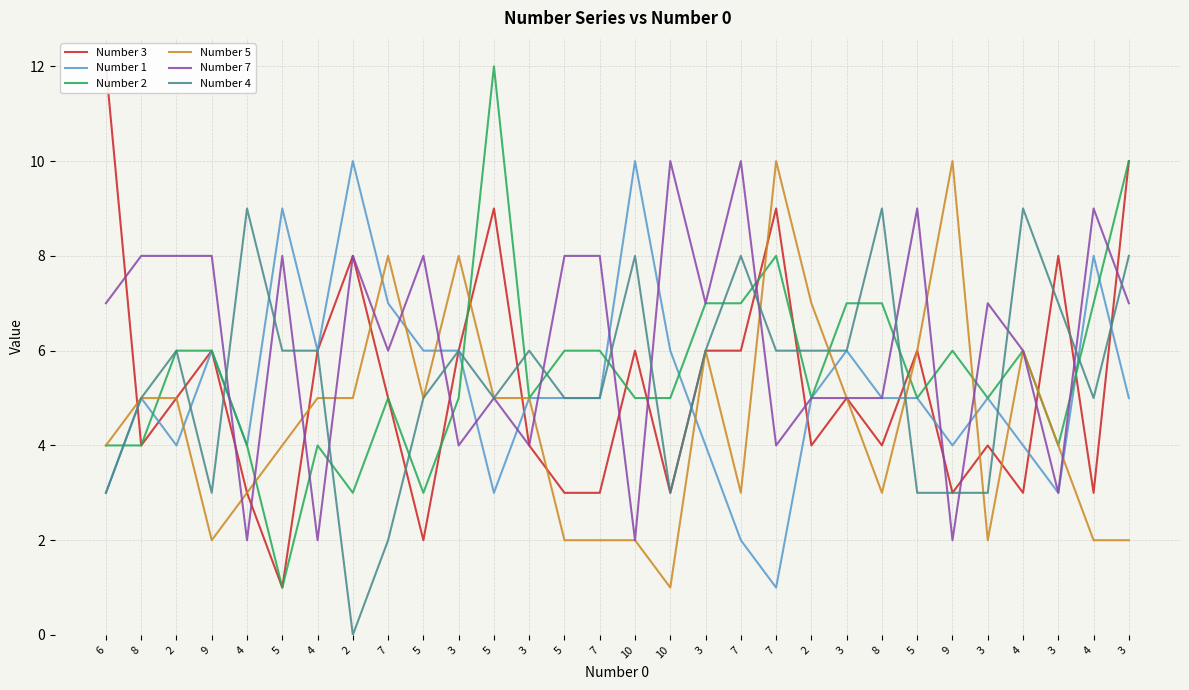

Reading left to right, list all the values displayed in this chart.

Number 3: 6=12	8=4	2=5	9=6	4=3	5=1	4=6	2=8	7=5	5=2	3=6	5=9	3=4	5=3	7=3	10=6	10=3	3=6	7=6	7=9	2=4	3=5	8=4	5=6	9=3	3=4	4=3	3=8	4=3	3=10
Number 1: 6=3	8=5	2=4	9=6	4=4	5=9	4=6	2=10	7=7	5=6	3=6	5=3	3=5	5=5	7=5	10=10	10=6	3=4	7=2	7=1	2=5	3=6	8=5	5=5	9=4	3=5	4=4	3=3	4=8	3=5
Number 2: 6=4	8=4	2=6	9=6	4=4	5=1	4=4	2=3	7=5	5=3	3=5	5=12	3=5	5=6	7=6	10=5	10=5	3=7	7=7	7=8	2=5	3=7	8=7	5=5	9=6	3=5	4=6	3=4	4=7	3=10
Number 5: 6=4	8=5	2=5	9=2	4=3	5=4	4=5	2=5	7=8	5=5	3=8	5=5	3=5	5=2	7=2	10=2	10=1	3=6	7=3	7=10	2=7	3=5	8=3	5=6	9=10	3=2	4=6	3=4	4=2	3=2
Number 7: 6=7	8=8	2=8	9=8	4=2	5=8	4=2	2=8	7=6	5=8	3=4	5=5	3=4	5=8	7=8	10=2	10=10	3=7	7=10	7=4	2=5	3=5	8=5	5=9	9=2	3=7	4=6	3=3	4=9	3=7
Number 4: 6=3	8=5	2=6	9=3	4=9	5=6	4=6	2=0	7=2	5=5	3=6	5=5	3=6	5=5	7=5	10=8	10=3	3=6	7=8	7=6	2=6	3=6	8=9	5=3	9=3	3=3	4=9	3=7	4=5	3=8